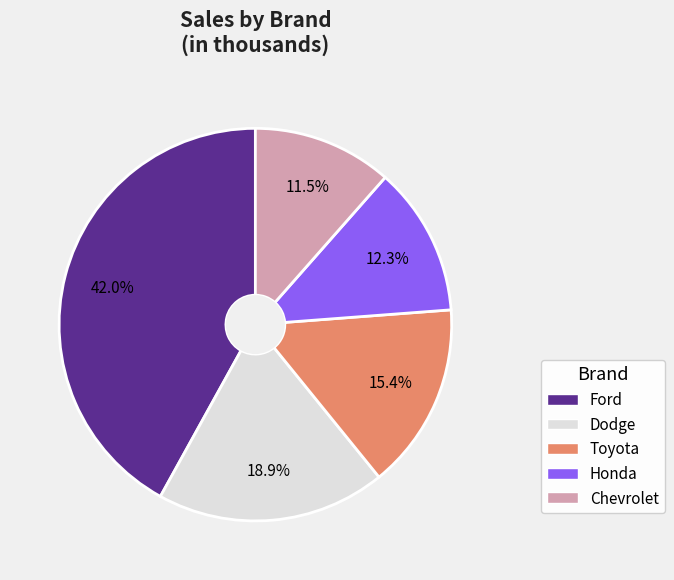

Which slice is the smallest?

Chevrolet